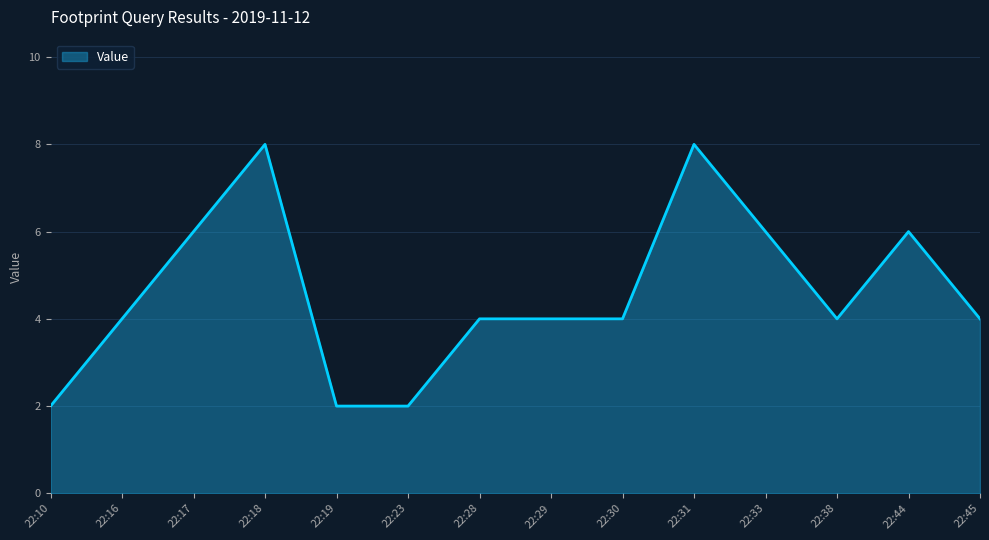

What is the difference between the maximum and minimum values?

6